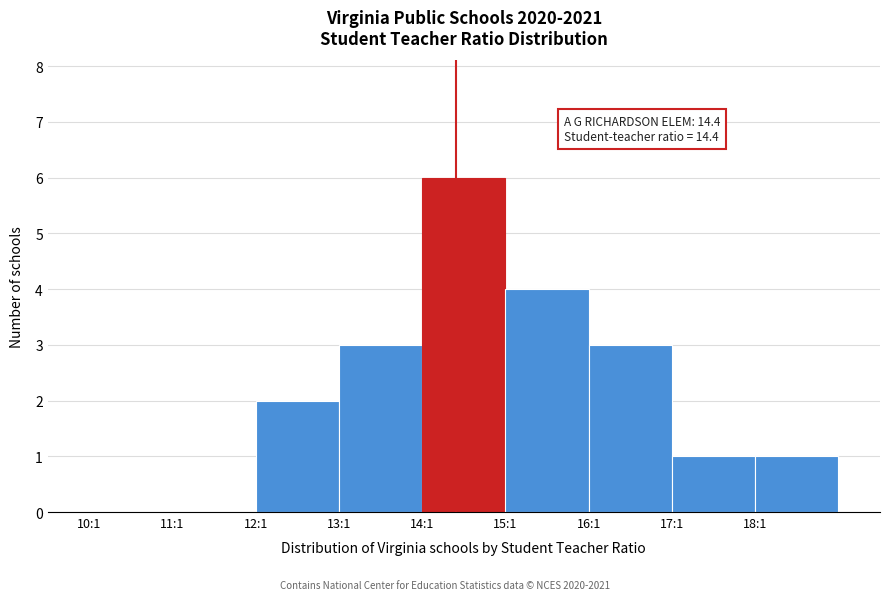

Reading left to right, list all the values displayed in this chart.

10:1=0	11:1=0	12:1=2	13:1=3	14:1=6	15:1=4	16:1=3	17:1=1	18:1=1